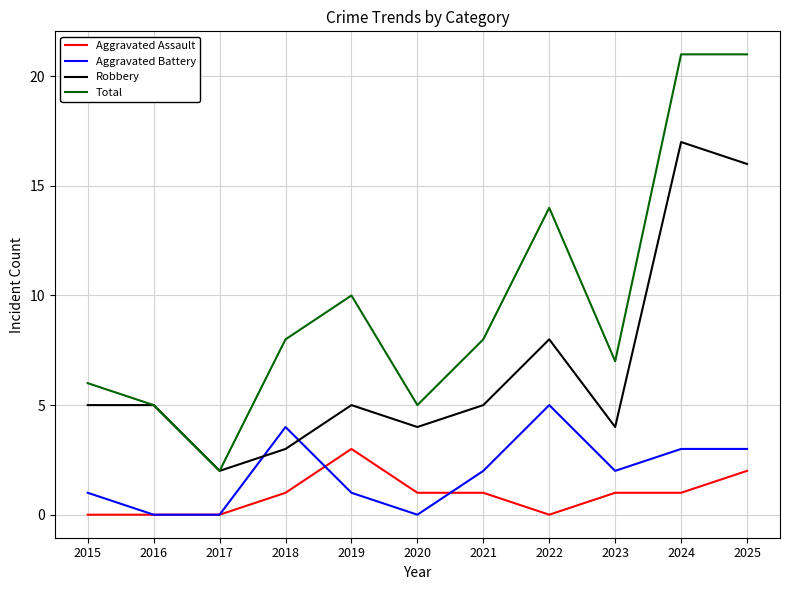

What is the sum of all Robbery values?

74